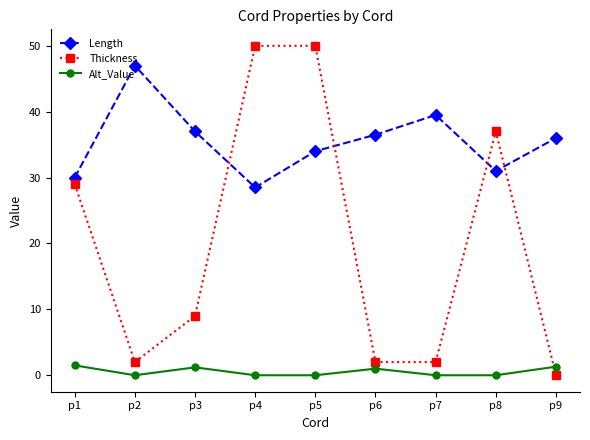

What are all the series names shown in the legend?

Length, Thickness, Alt_Value